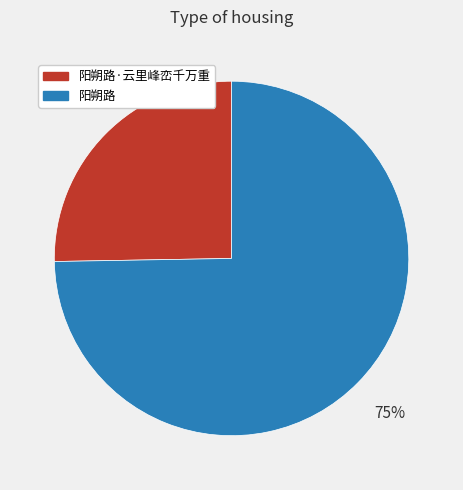

Which slice is the smallest?

阳朔路·云里峰峦千万重